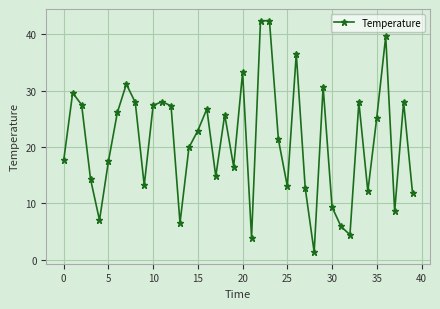

What is the sum of all values?

837.4